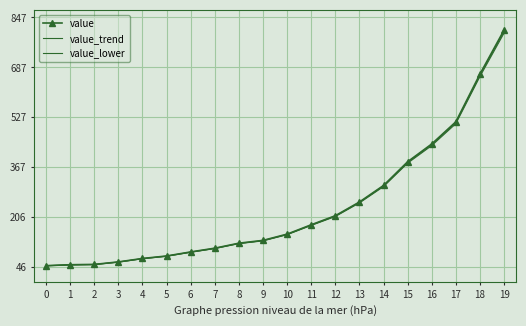

Rank the series by their average value, from lowest to highest.

value_lower, value_trend, value